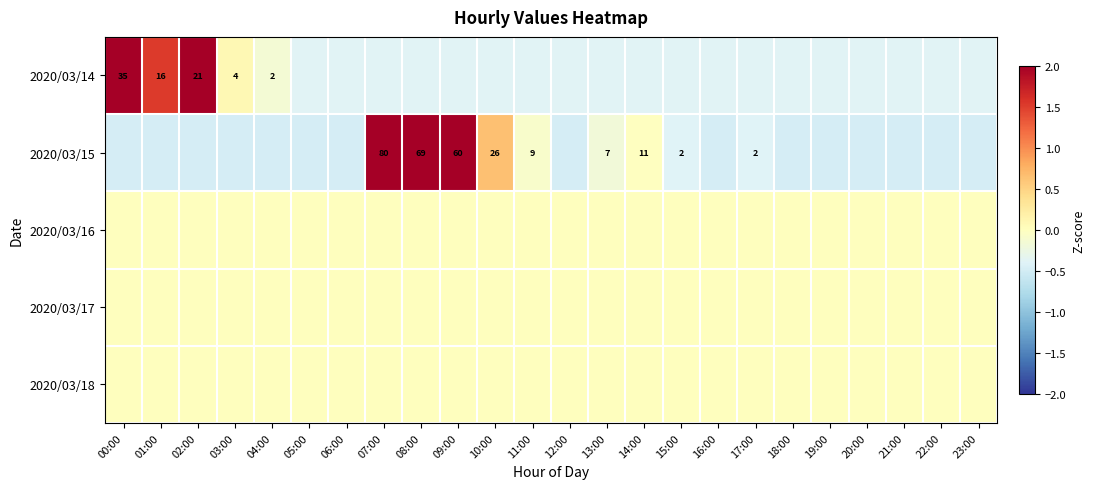

Rank the series at 23:00 from highest to lowest value.

2020/03/16, 2020/03/17, 2020/03/18, 2020/03/14, 2020/03/15